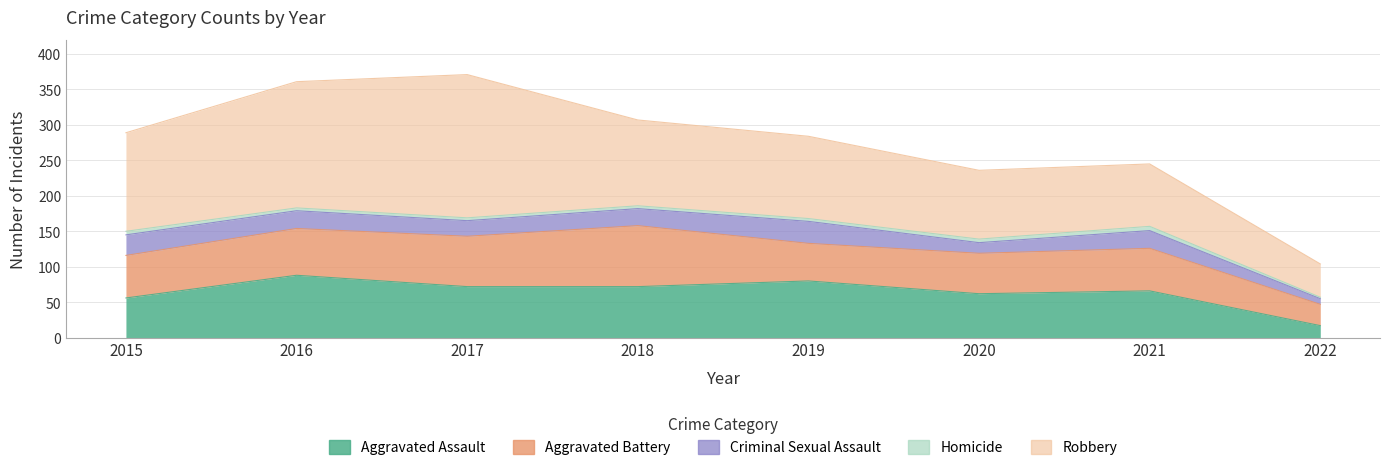

True or false: Robbery has a value of 80 at 2018.

False